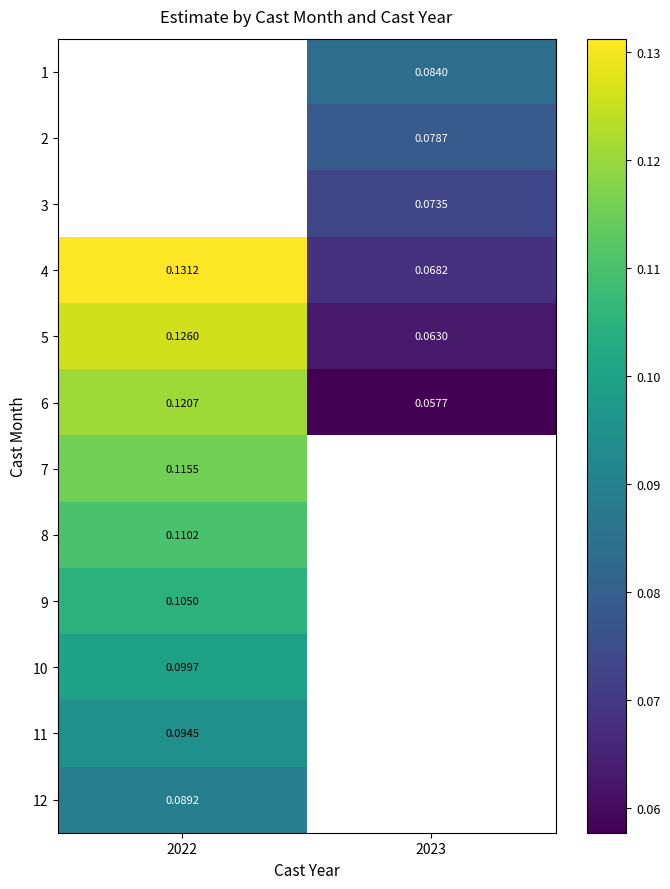

Count the 4 values in the range 0 to 1.

2